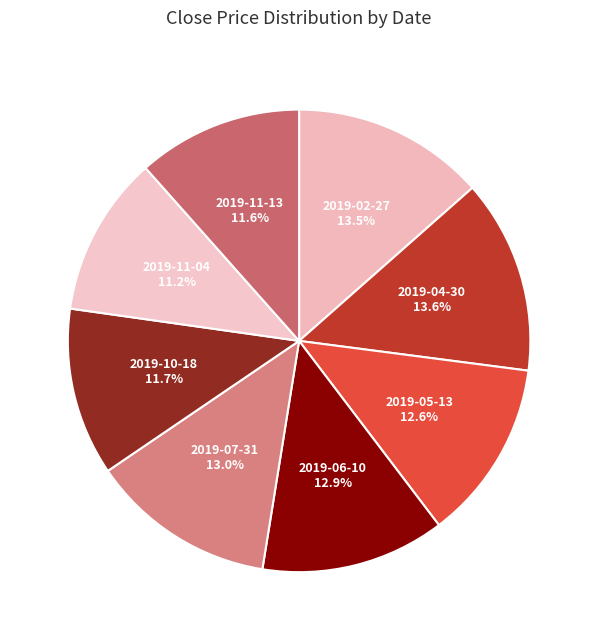

What percentage is the 2019-05-13 slice, to the nearest percent?

13%